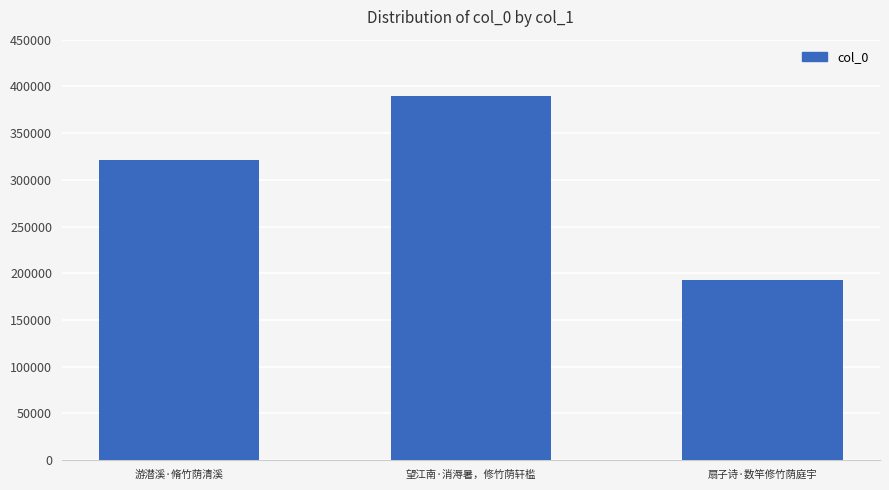

At which label is the value closest to 290946?

游潜溪·脩竹荫清溪